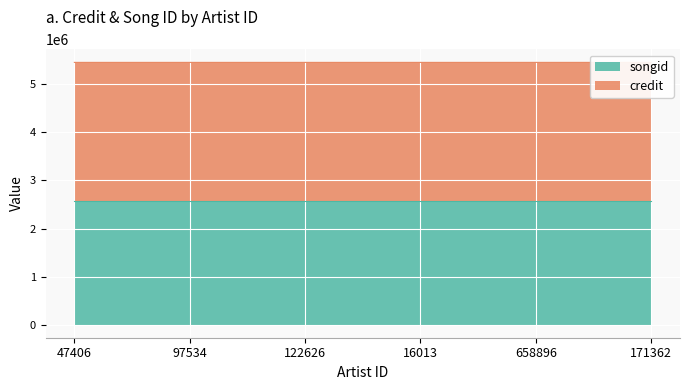

Which label corresponds to the largest value in the chart?

171362